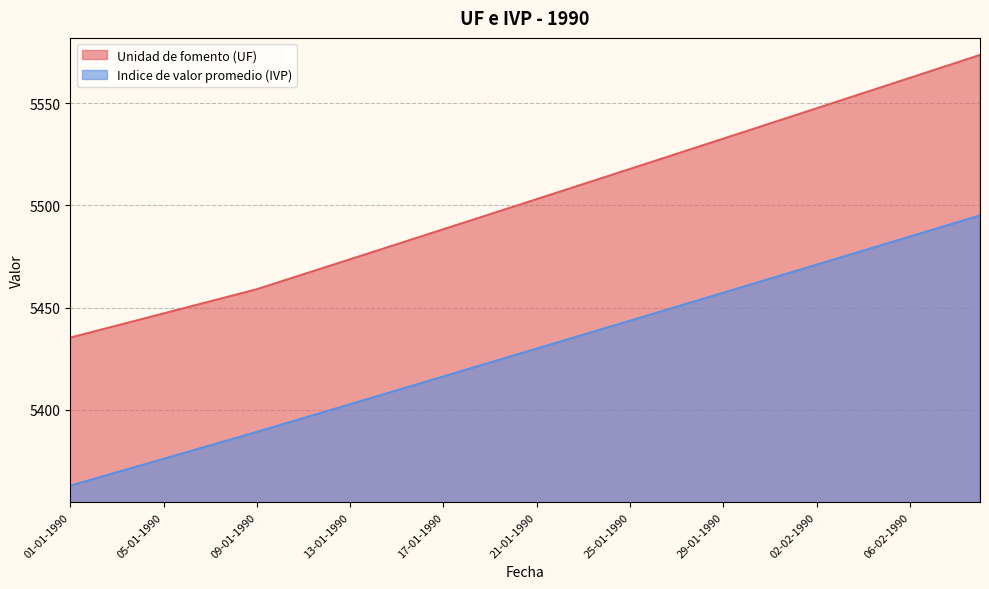

What is the label of the 37th point from the right?

04-01-1990